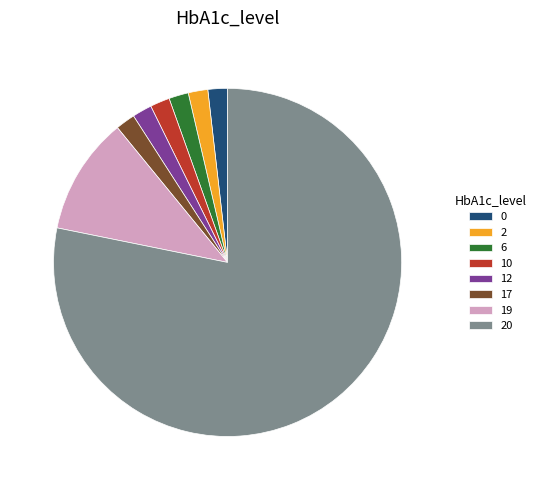

How many slices are in this pie chart?

8